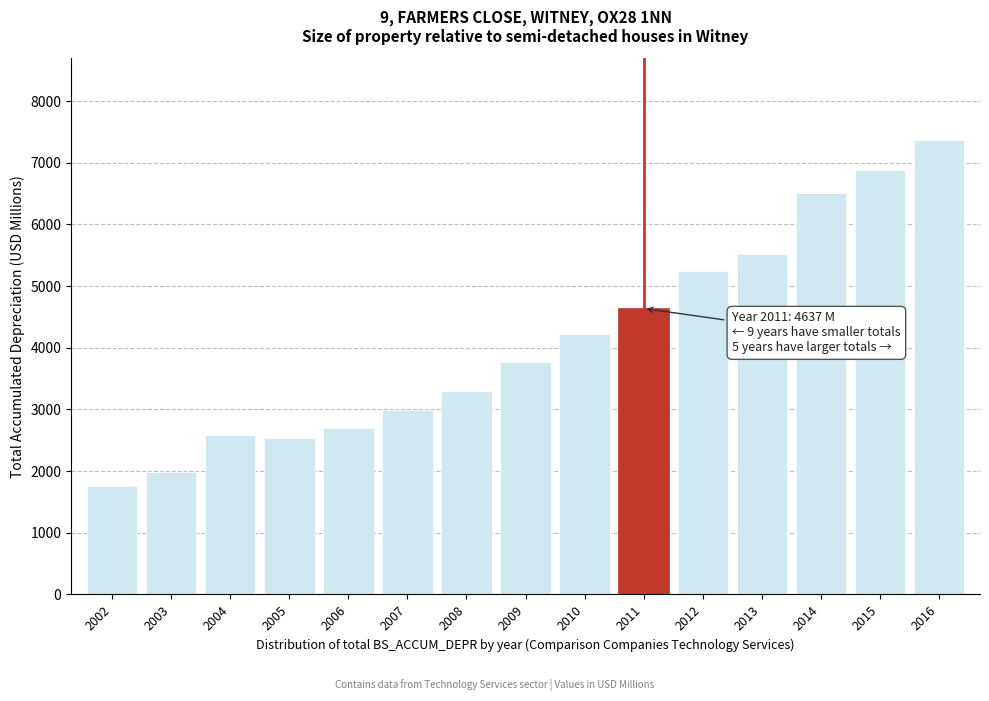

Reading left to right, list all the values displayed in this chart.

1765.5	1989.7	2590.9	2543.7	2701.0	2994.5	3291.2	3764.0	4227.2	4637.3	5239.0	5525.2	6513.6	6889.4	7368.0